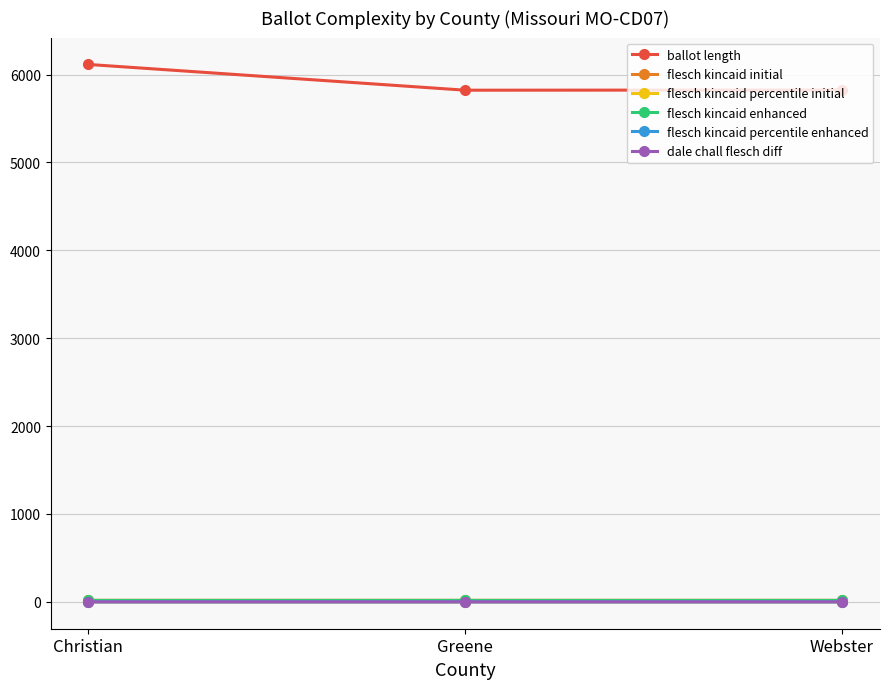

Which series has the largest total across all categories?

ballot length